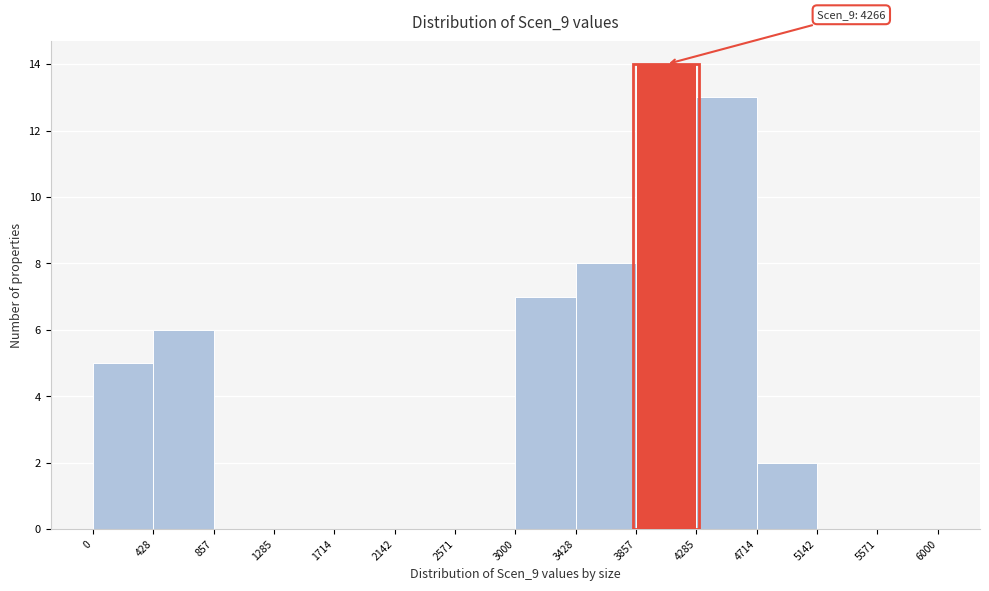

Over which range of the x-axis is the bar tallest?

3857 to 4285